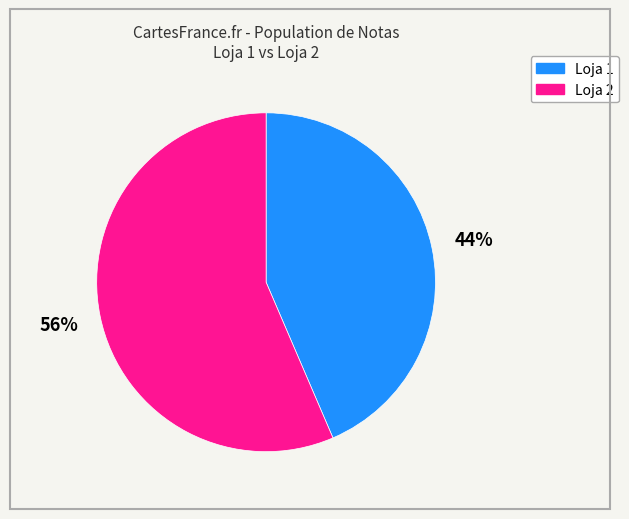

Which slice is the smallest?

Loja 1